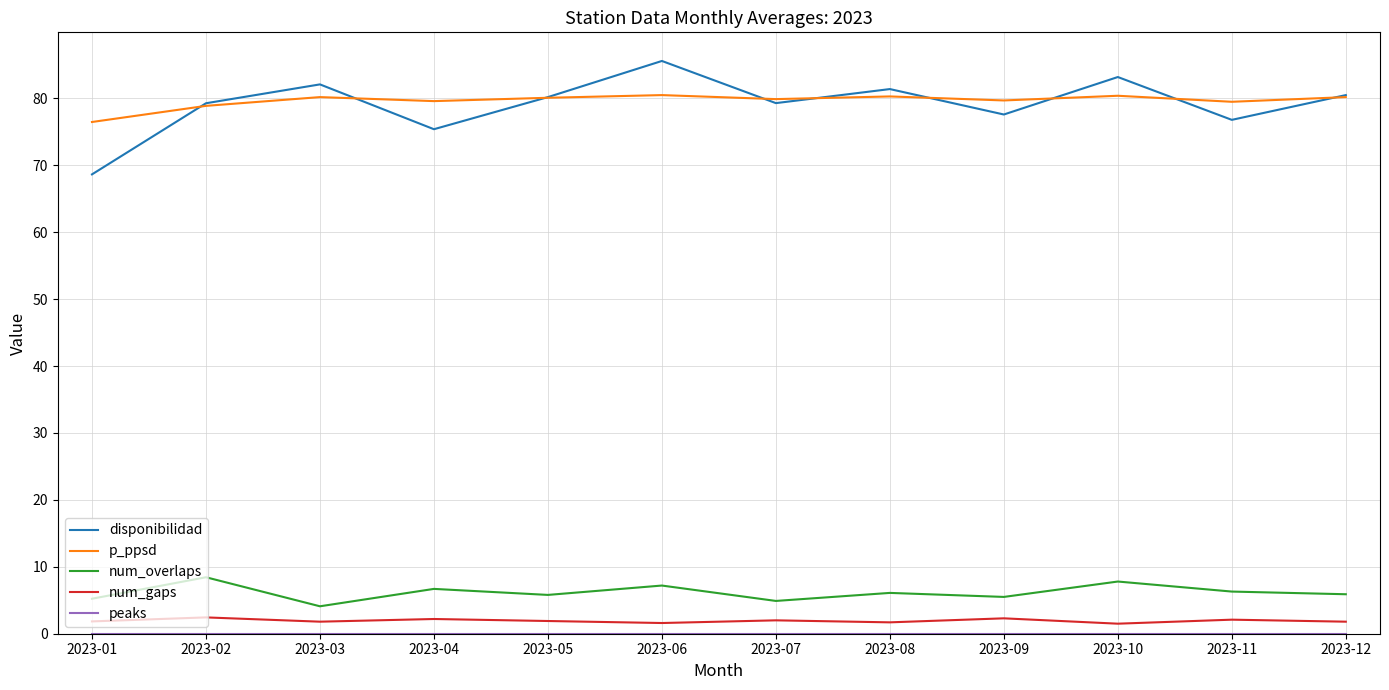

What is the difference between the disponibilidad values at 2023-06 and 2023-05?

5.4